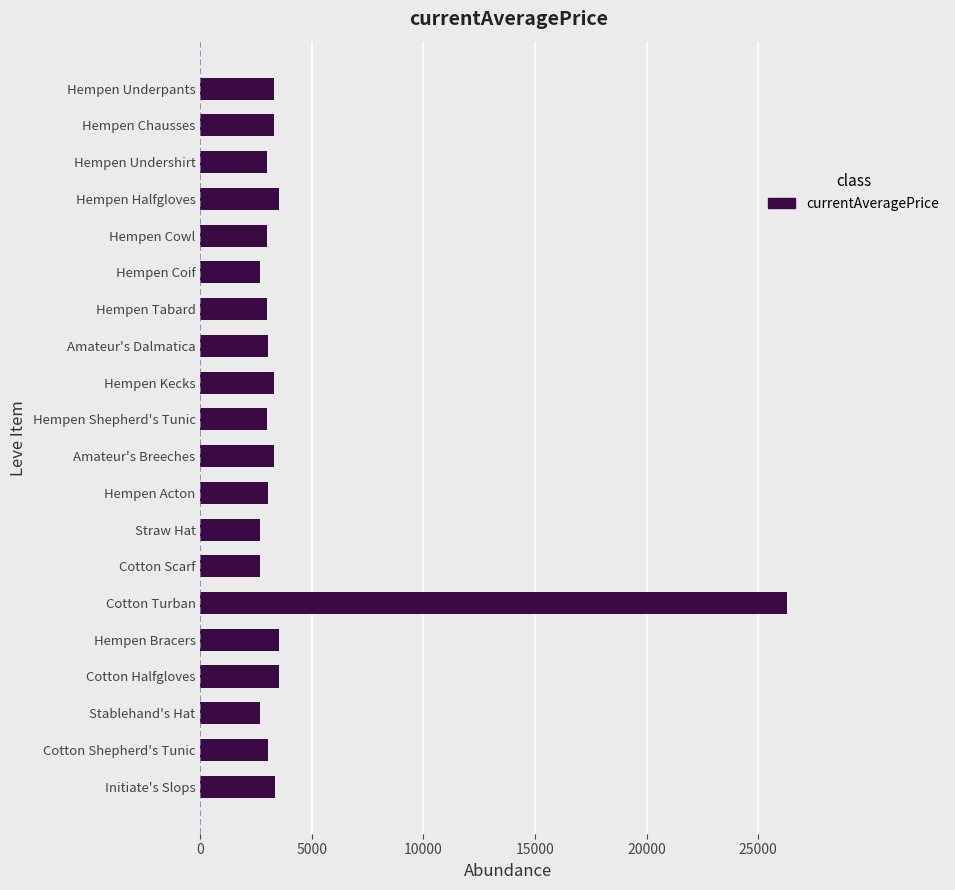

Is it true that the value at Cotton Halfgloves is 3543?

True